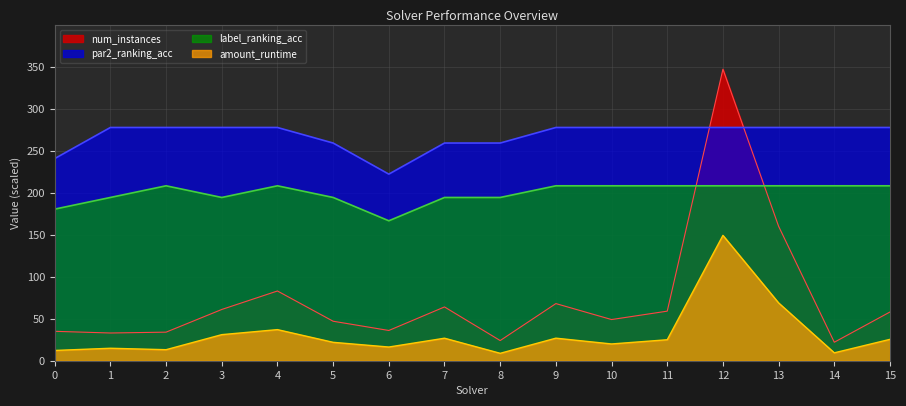

What is the total value across all series at 10?

554.8